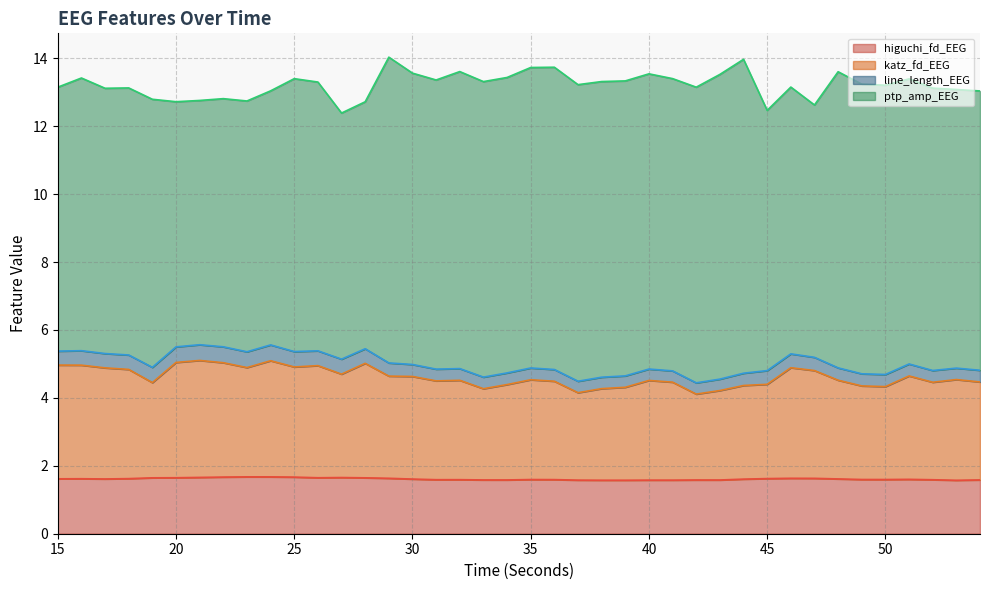

Rank the categories by higuchi_fd_EEG value from highest to lowest.

23, 24, 22, 25, 21, 27, 20, 26, 19, 28, 29, 46, 47, 45, 18, 16, 15, 48, 17, 30, 44, 51, 49, 50, 35, 36, 32, 31, 52, 54, 33, 34, 42, 43, 37, 40, 41, 38, 39, 53